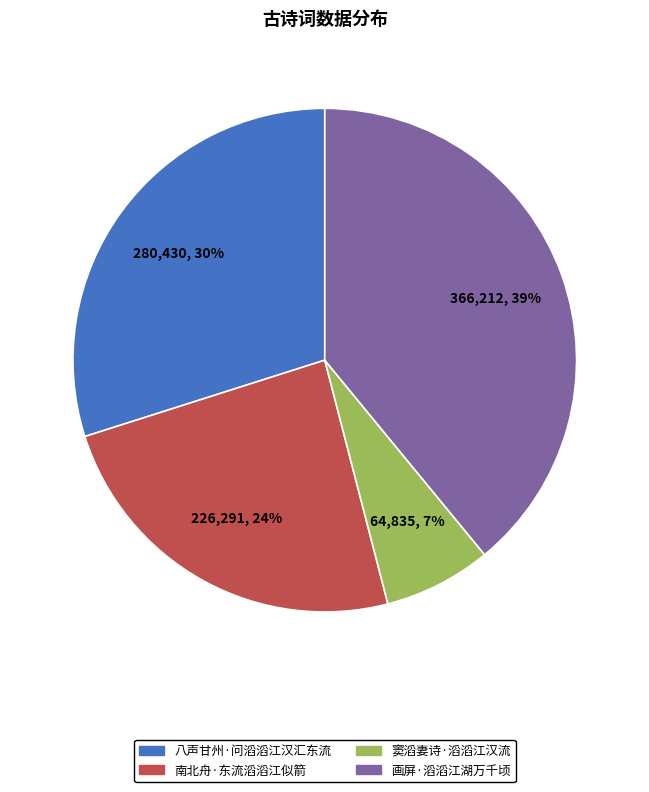

To the nearest percent, what is the average slice percentage?

25%